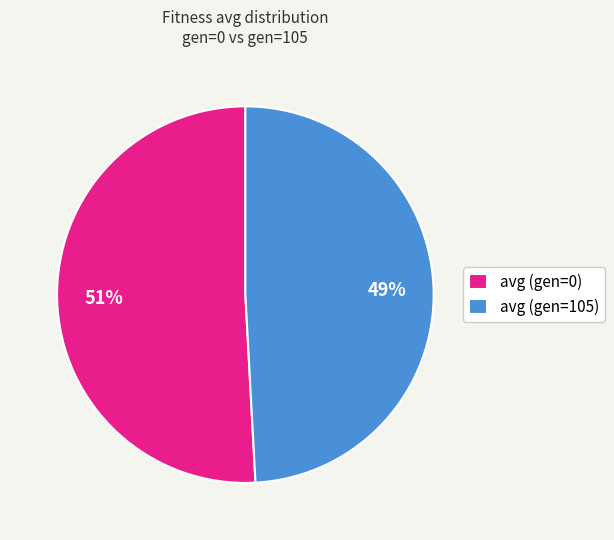

Rank the categories by value from lowest to highest.

avg (gen=105), avg (gen=0)